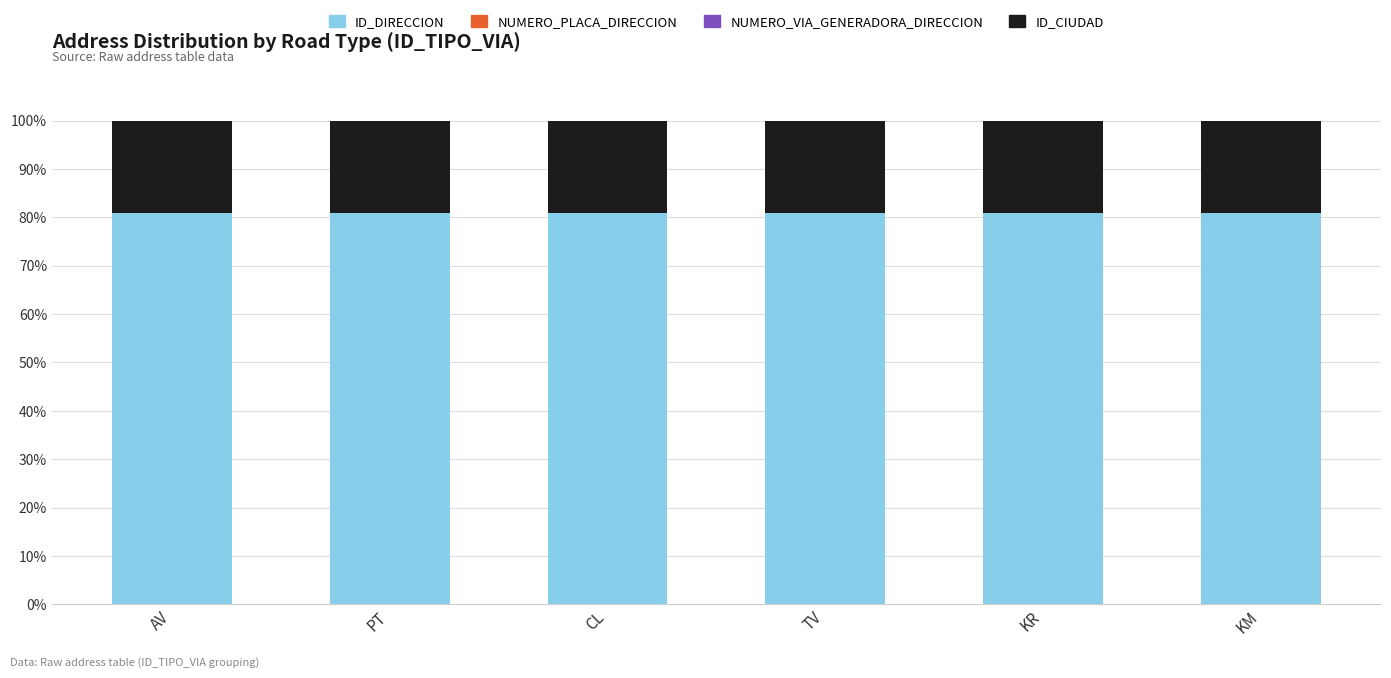

How many data points does each series have?

6